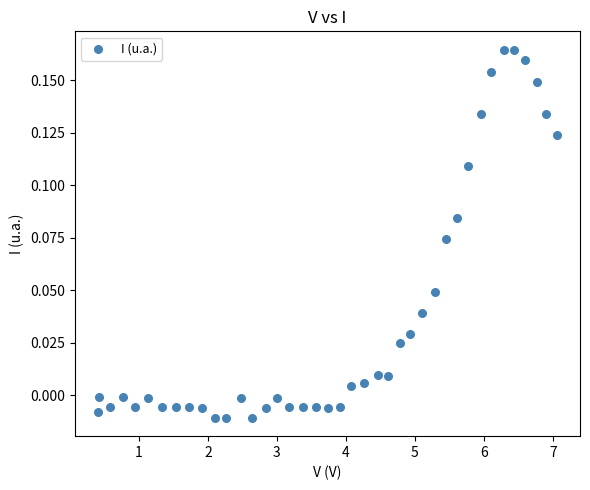

What is the range of X values (max minus min)?

6.7